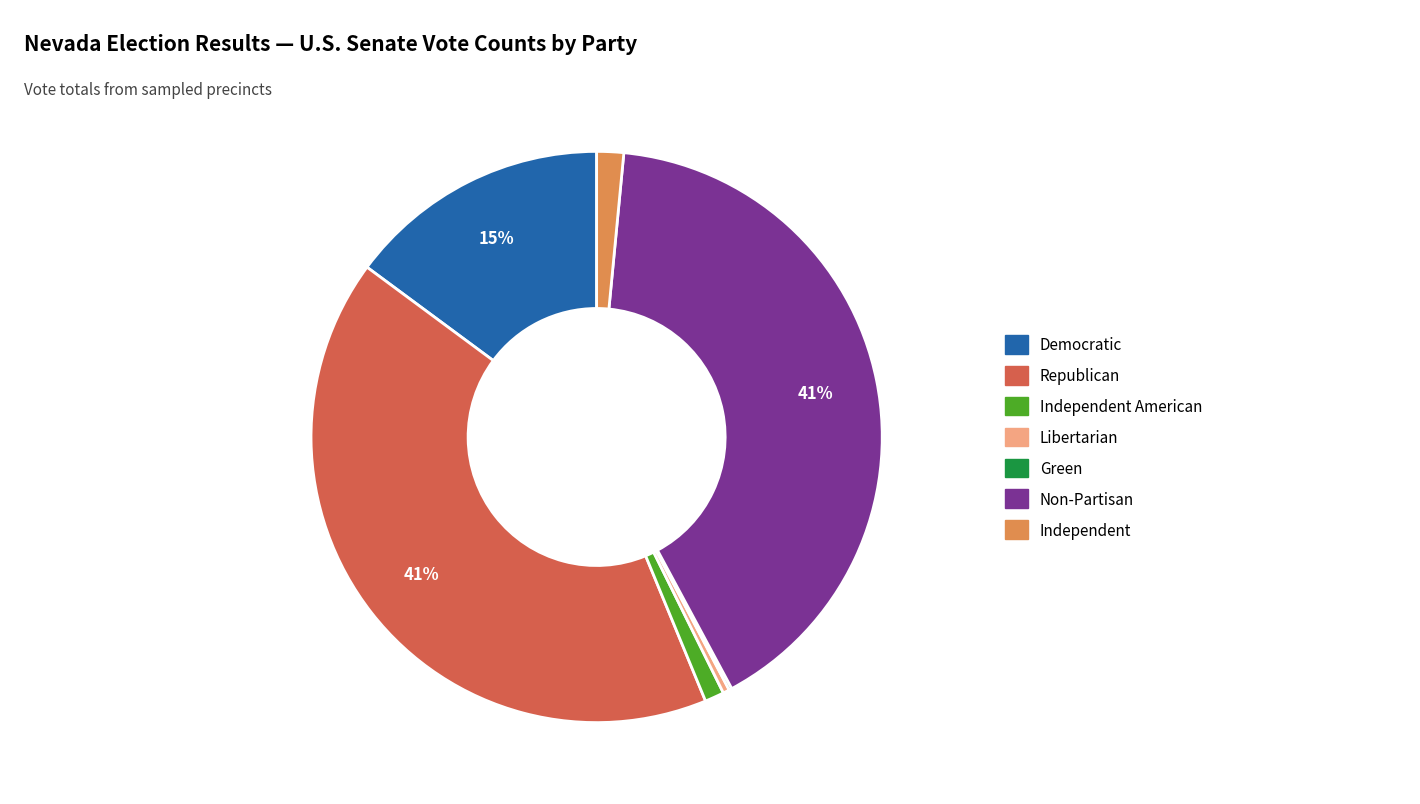

To the nearest percent, what is the average slice percentage?

14%